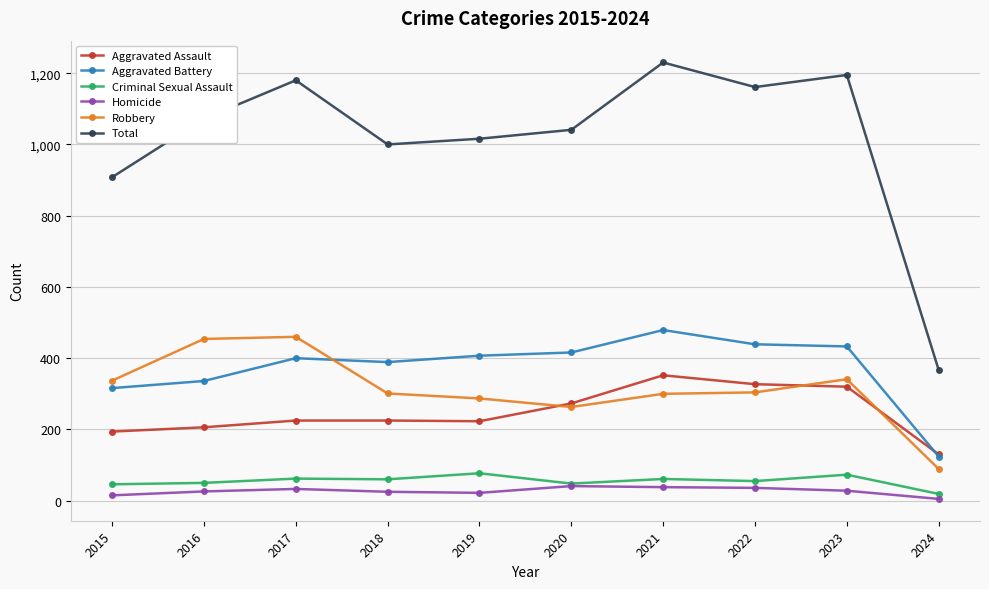

What is the value of the Criminal Sexual Assault point at the 9th from the left?

73